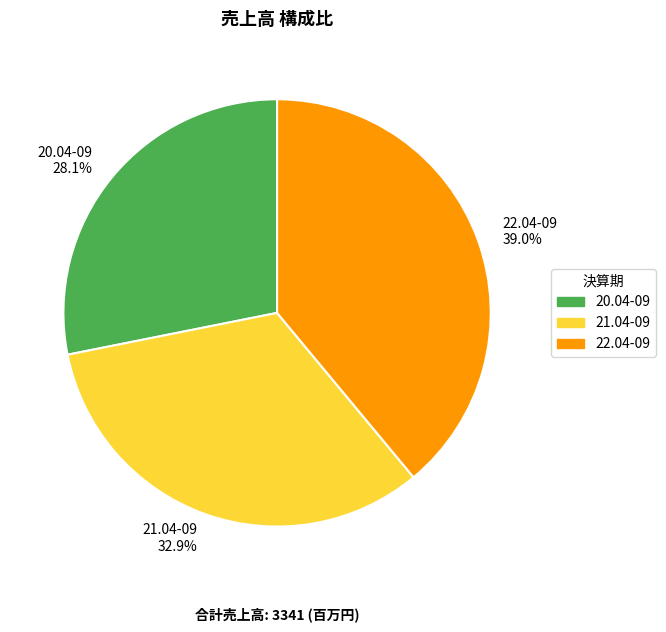

Does 21.04-09 represent more than half of the total?

No